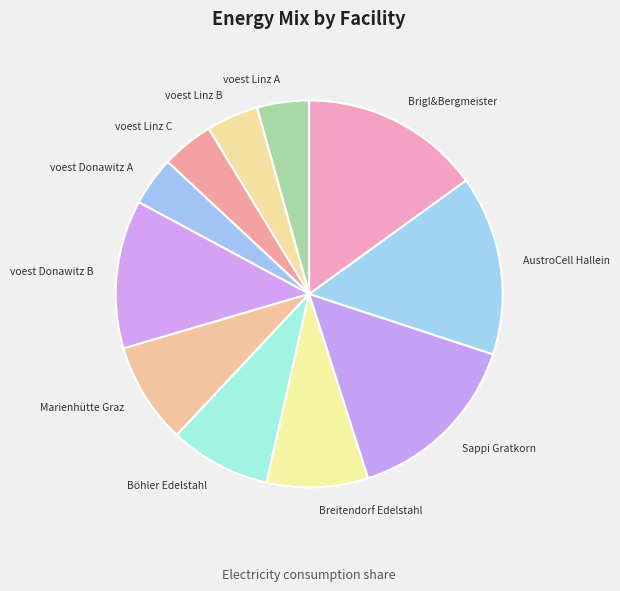

What is the ratio of the value at voest Linz B to the value at voest Donawitz B?

0.4